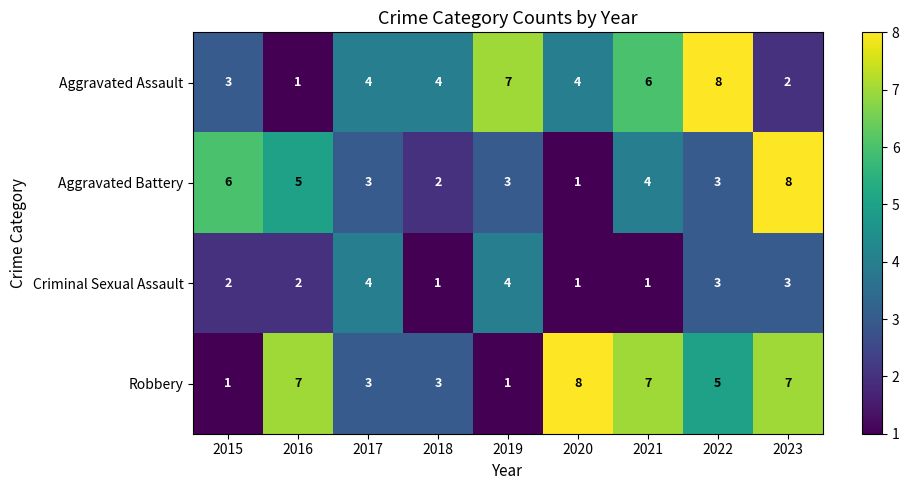

How many Criminal Sexual Assault values are between 1 and 3?

7